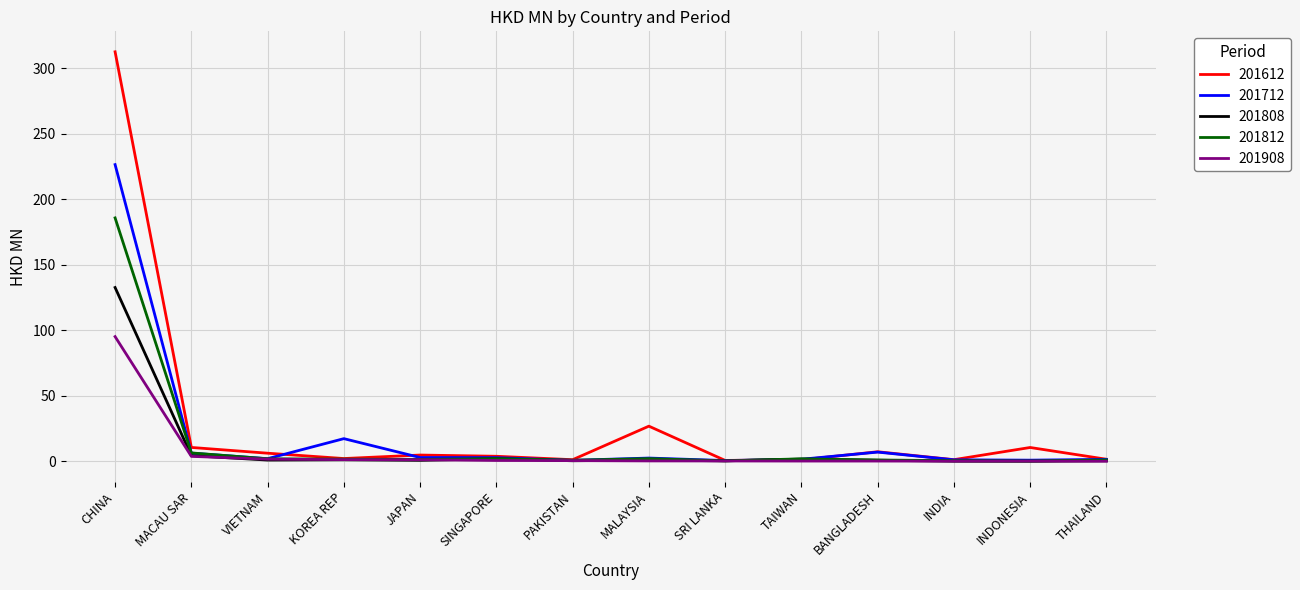

At which label does 201812 reach its peak?

CHINA